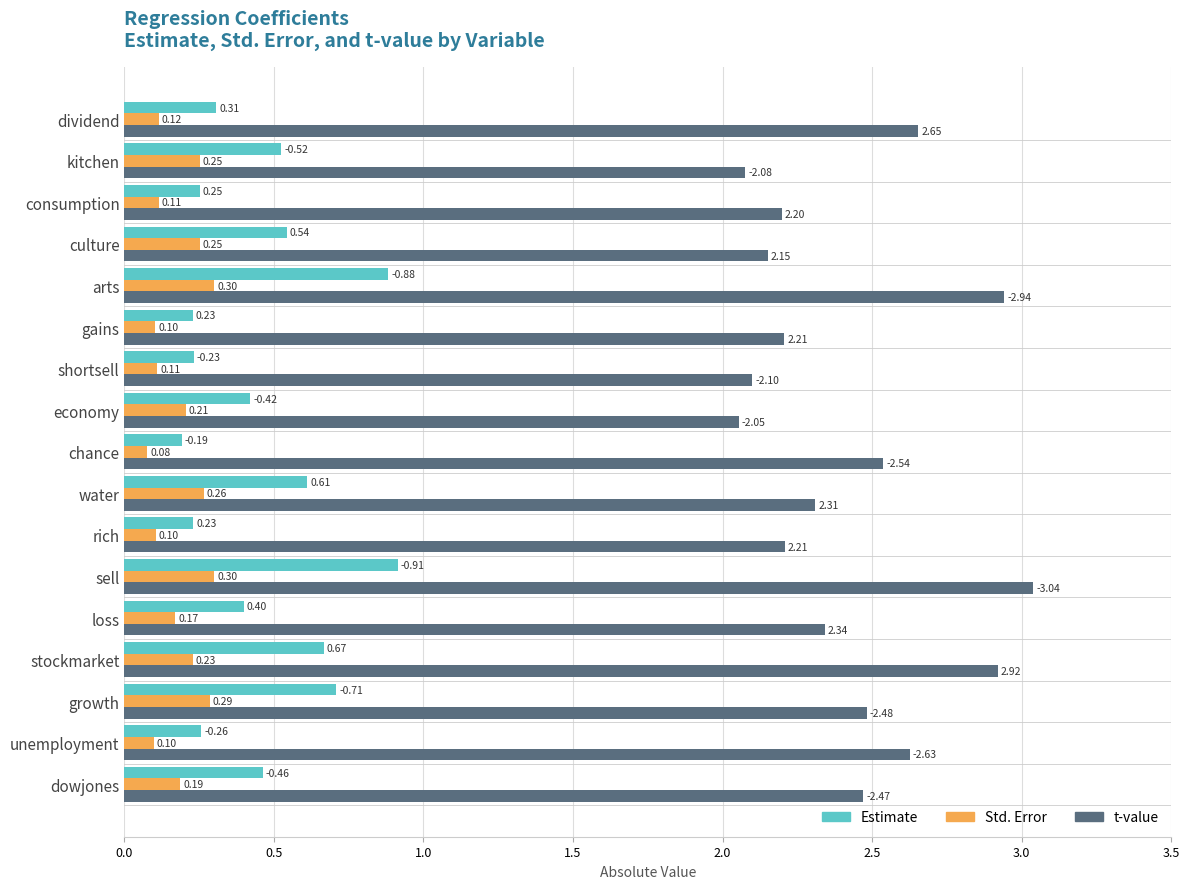

Is the value of Estimate at stockmarket greater than the value of Std. Error at dowjones?

Yes